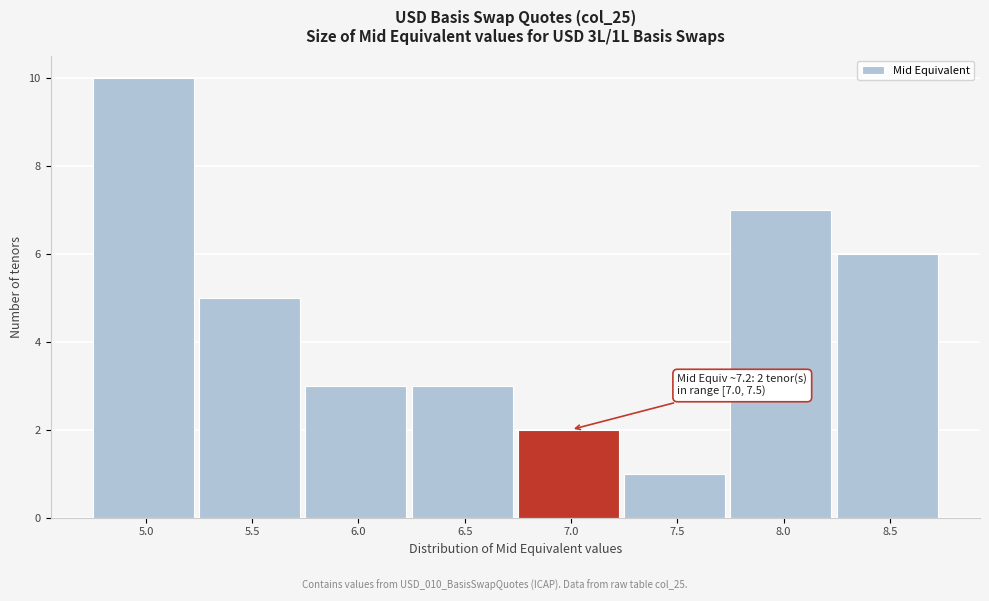

Reading left to right, extract all data points from this chart.

10	5	3	3	2	1	7	6